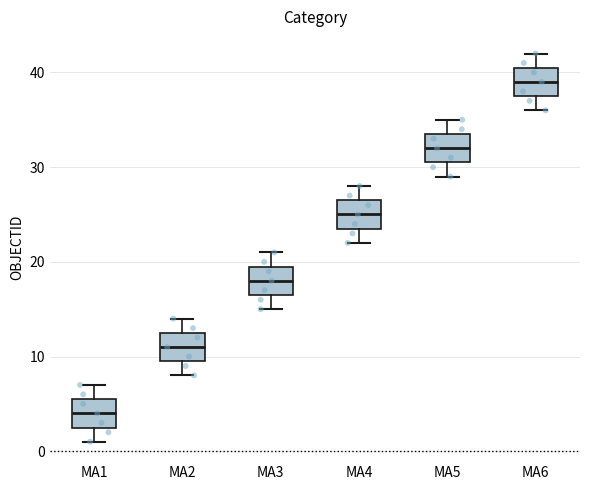

Which box's median line is the highest?

MA6